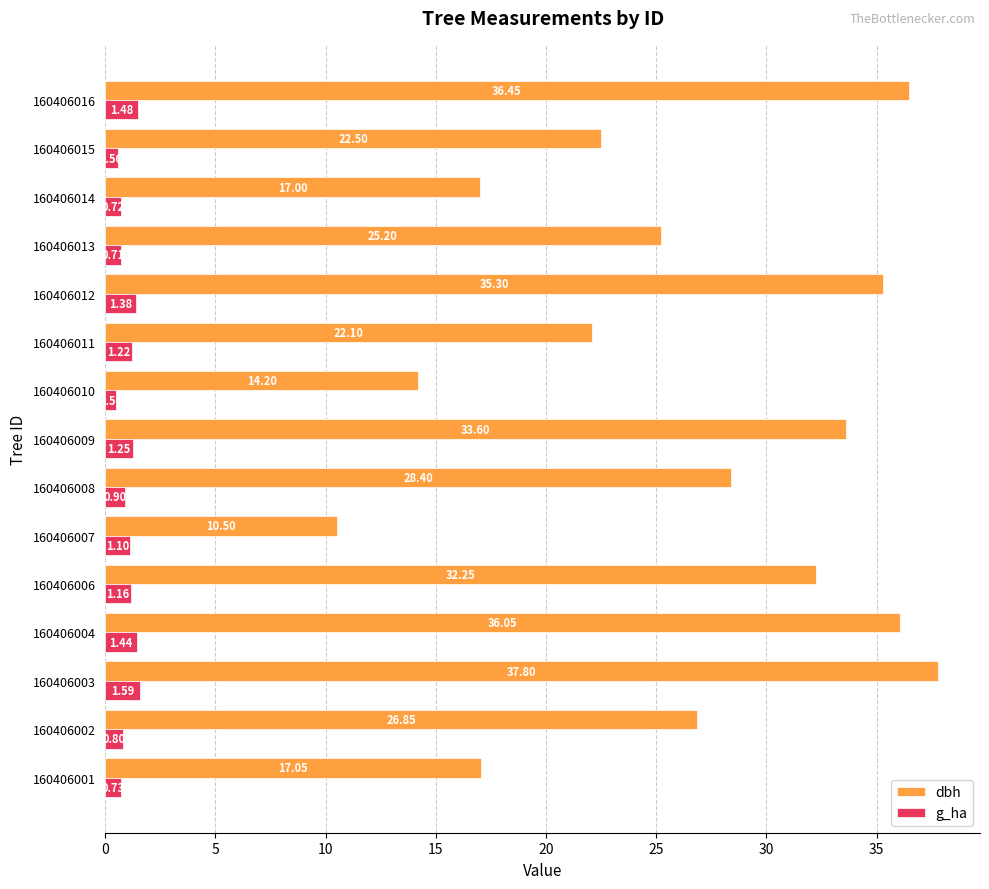

What is the average value of the g_ha series?

1.0